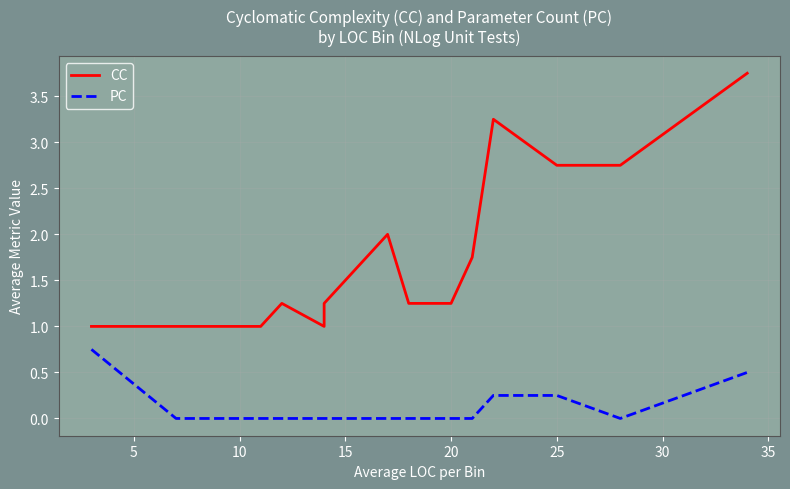

Does the chart have visible grid lines?

Yes